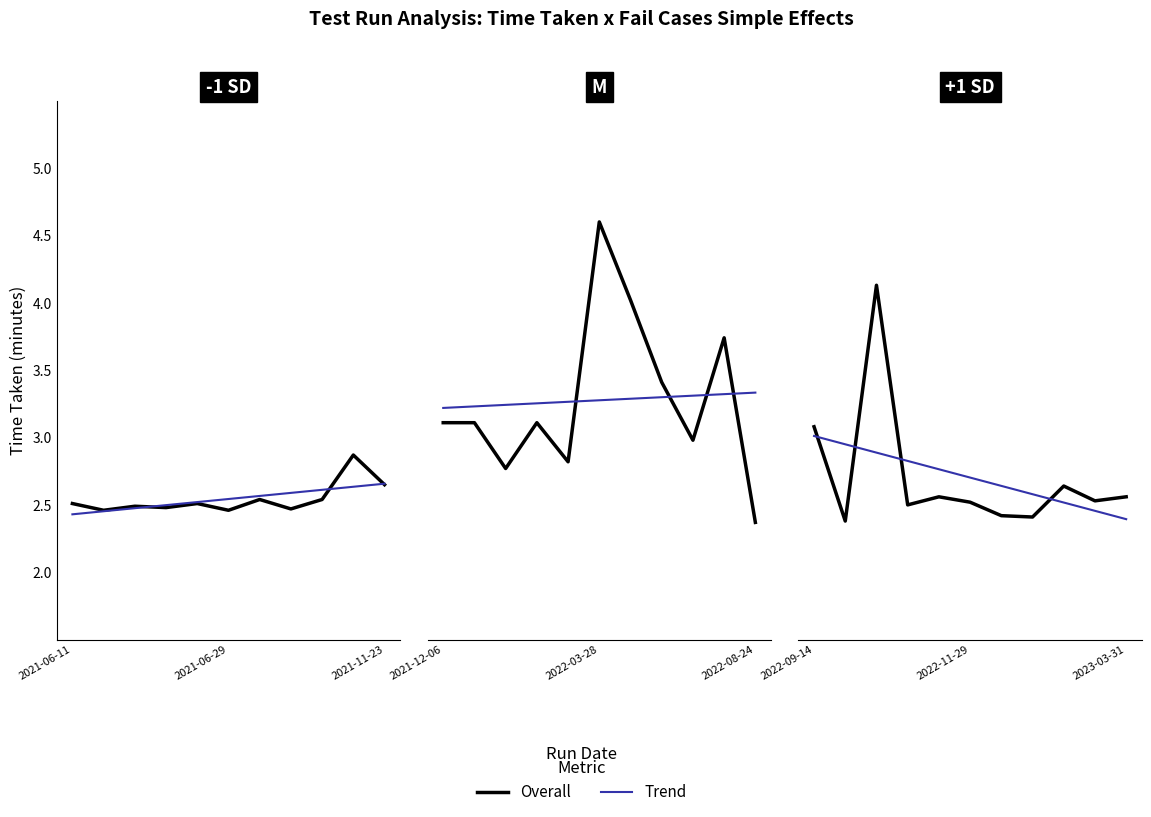

What is the label of the 6th point from the left?

2022-11-29